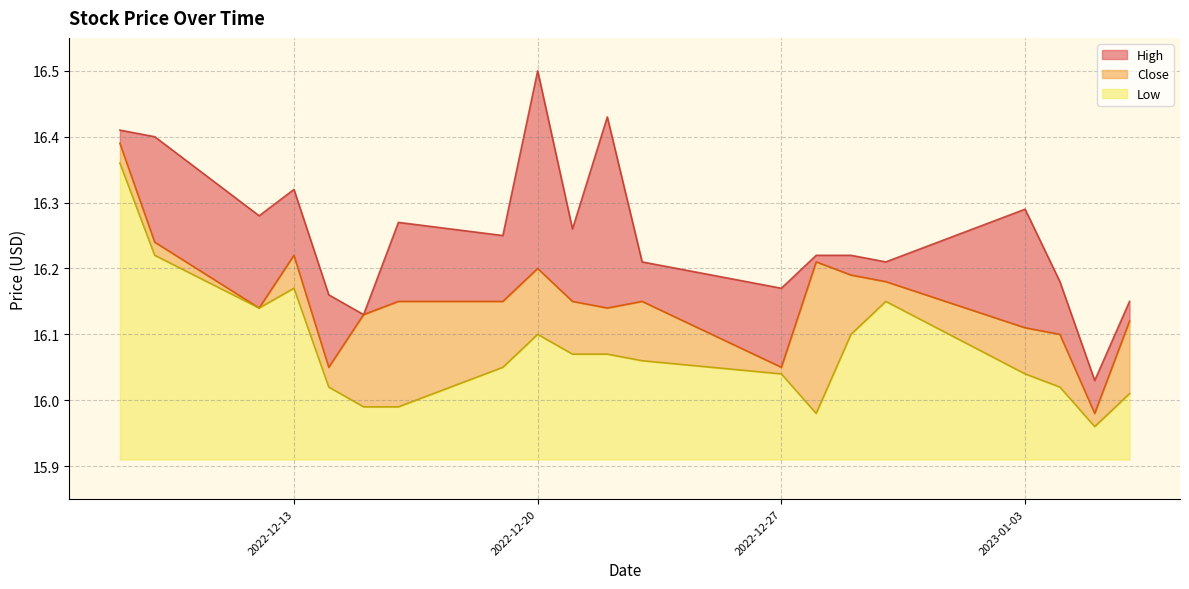

Does the chart have visible grid lines?

Yes